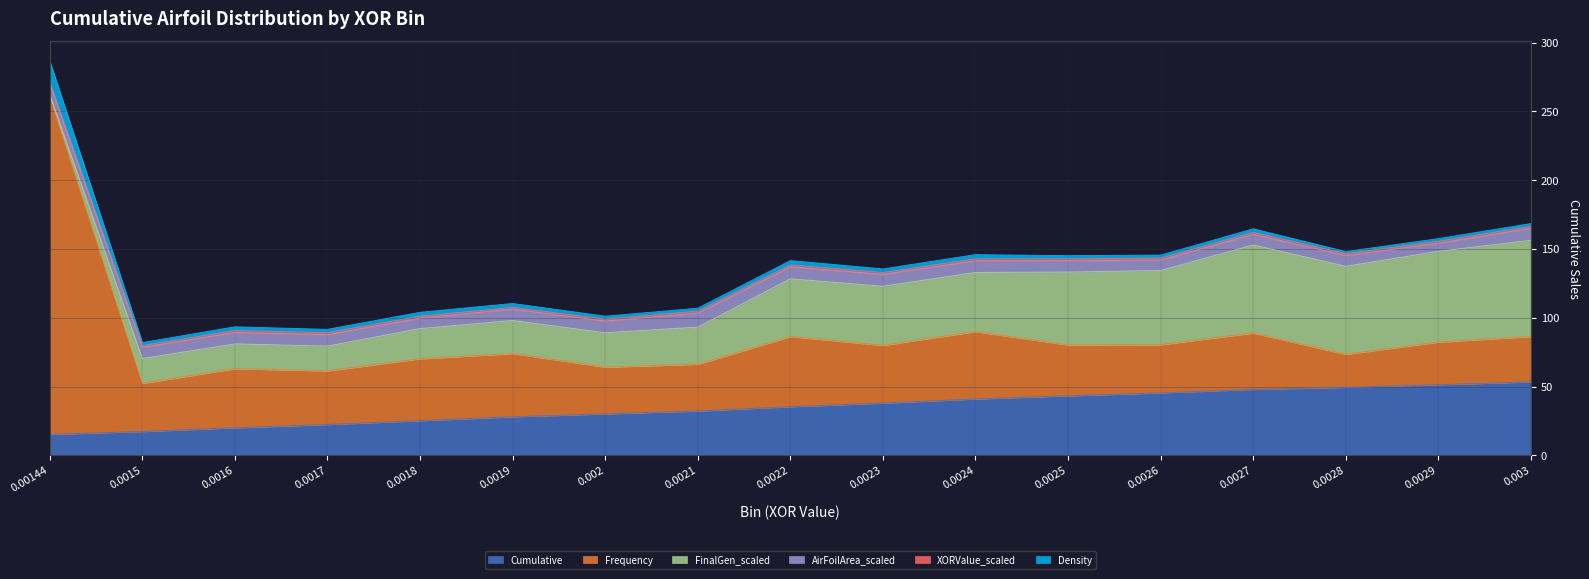

Reading left to right, what are all the values shown in this chart?

Cumulative: 0.00144=15.2	0.0015=17.3	0.0016=20.0	0.0017=22.4	0.0018=25.2	0.0019=28.0	0.002=30.1	0.0021=32.2	0.0022=35.3	0.0023=37.9	0.0024=41.0	0.0025=43.2	0.0026=45.4	0.0027=47.9	0.0028=49.4	0.0029=51.3	0.003=53.4
Frequency: 0.00144=246.0	0.0015=35.0	0.0016=43.0	0.0017=39.0	0.0018=45.0	0.0019=46.0	0.002=34.0	0.0021=34.0	0.0022=51.0	0.0023=42.0	0.0024=49.0	0.0025=37.0	0.0026=35.0	0.0027=41.0	0.0028=24.0	0.0029=31.0	0.003=33.0
FinalGen_scaled: 0.00144=1.0	0.0015=18.0	0.0016=18.0	0.0017=18.0	0.0018=22.0	0.0019=24.0	0.002=25.0	0.0021=27.0	0.0022=42.0	0.0023=43.0	0.0024=43.0	0.0025=53.0	0.0026=54.0	0.0027=64.0	0.0028=64.0	0.0029=66.0	0.003=70.0
AirFoilArea_scaled: 0.00144=8.2	0.0015=8.2	0.0016=8.3	0.0017=8.3	0.0018=7.6	0.0019=8.3	0.002=8.5	0.0021=10.2	0.0022=8.7	0.0023=8.6	0.0024=8.5	0.0025=8.2	0.0026=7.6	0.0027=7.8	0.0028=7.9	0.0029=5.9	0.003=8.8
XORValue_scaled: 0.00144=1.2	0.0015=1.3	0.0016=1.4	0.0017=1.4	0.0018=1.4	0.0019=1.2	0.002=1.4	0.0021=1.4	0.0022=1.4	0.0023=1.4	0.0024=1.4	0.0025=1.4	0.0026=1.4	0.0027=1.4	0.0028=1.3	0.0029=1.4	0.003=1.3
Density: 0.00144=15.2	0.0015=2.2	0.0016=2.7	0.0017=2.4	0.0018=2.8	0.0019=2.8	0.002=2.1	0.0021=2.1	0.0022=3.1	0.0023=2.6	0.0024=3.0	0.0025=2.3	0.0026=2.2	0.0027=2.5	0.0028=1.5	0.0029=1.9	0.003=2.0